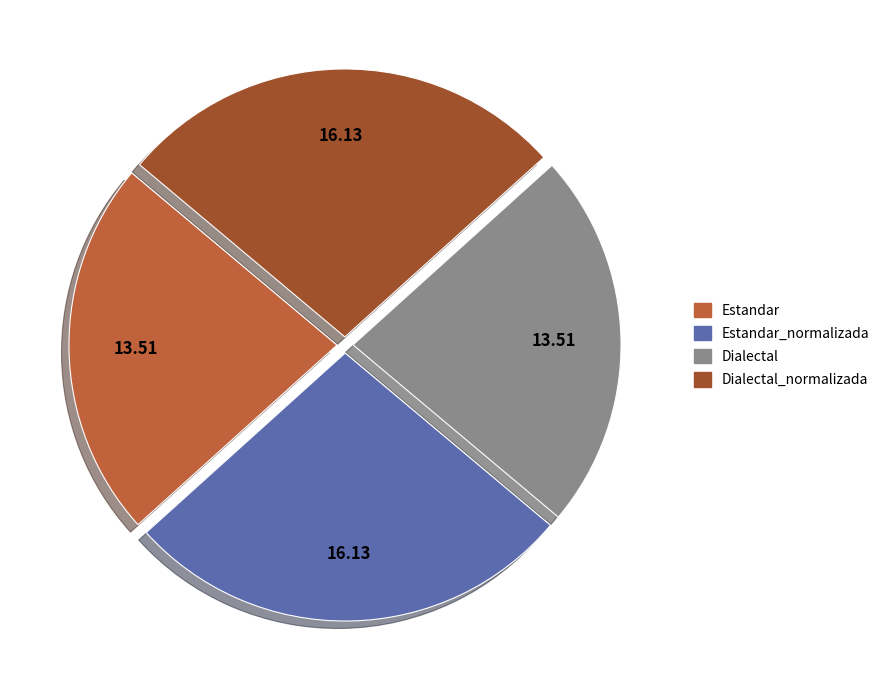

To the nearest percent, what percentage of the pie is Dialectal_normalizada?

27%